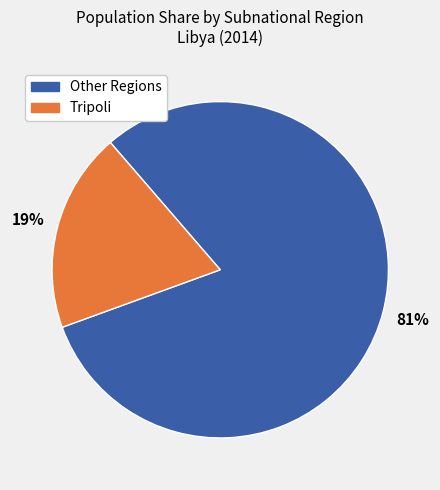

To the nearest percent, what is the difference between the largest and smallest slice percentages?

62%